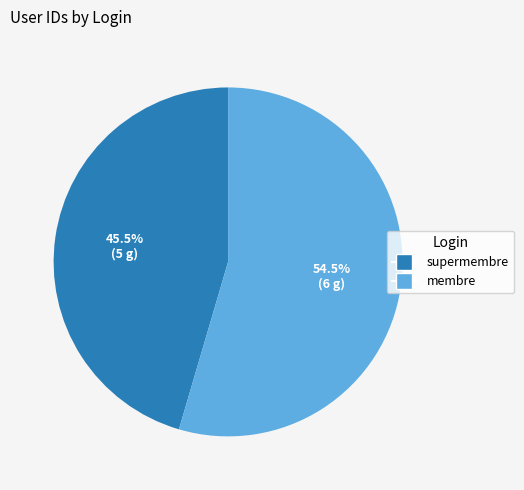

Between supermembre and membre, which is larger?

membre